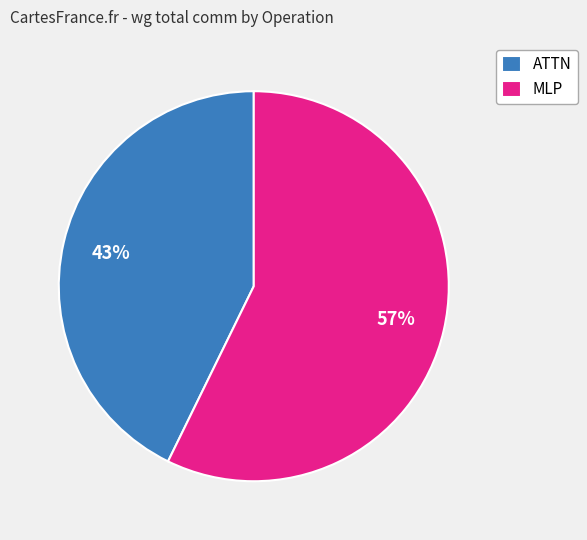

Combined, do MLP and ATTN account for over 50%?

Yes